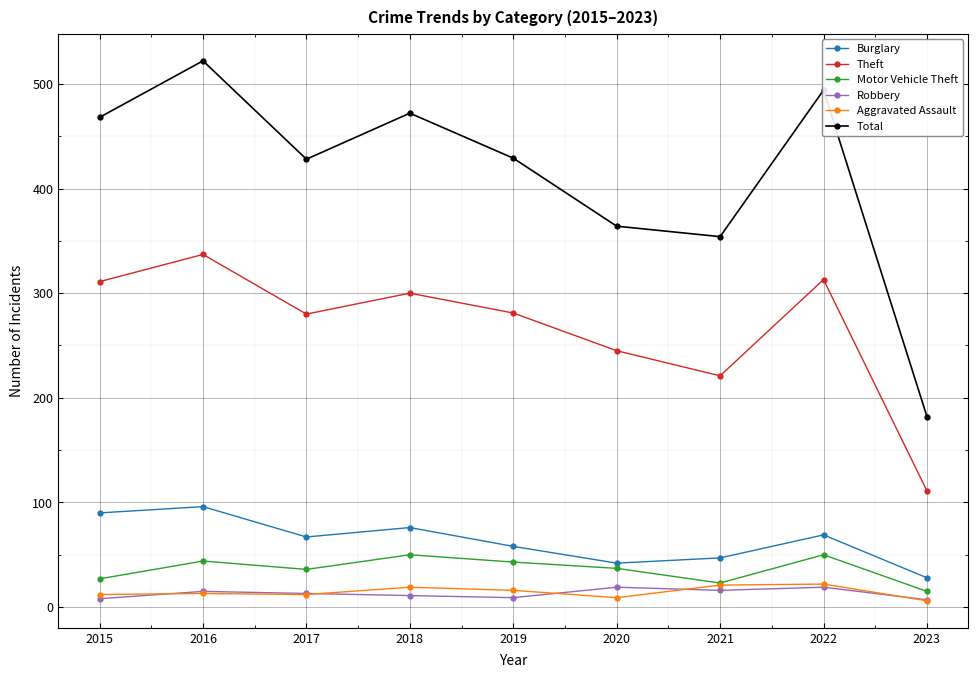

True or false: Motor Vehicle Theft and Total intersect in this chart.

False